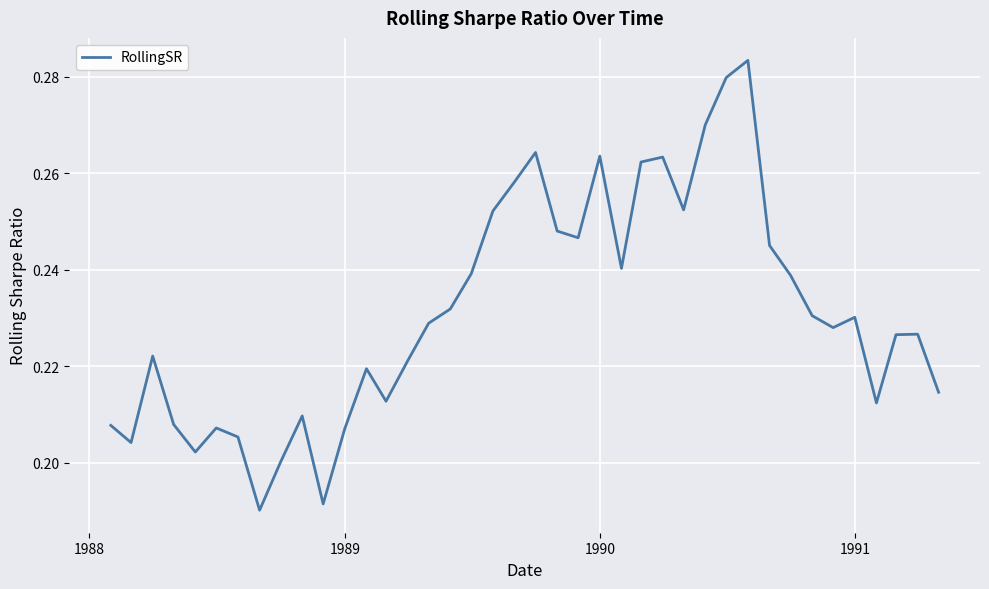

Is this an area chart (filled region under the line)?

No